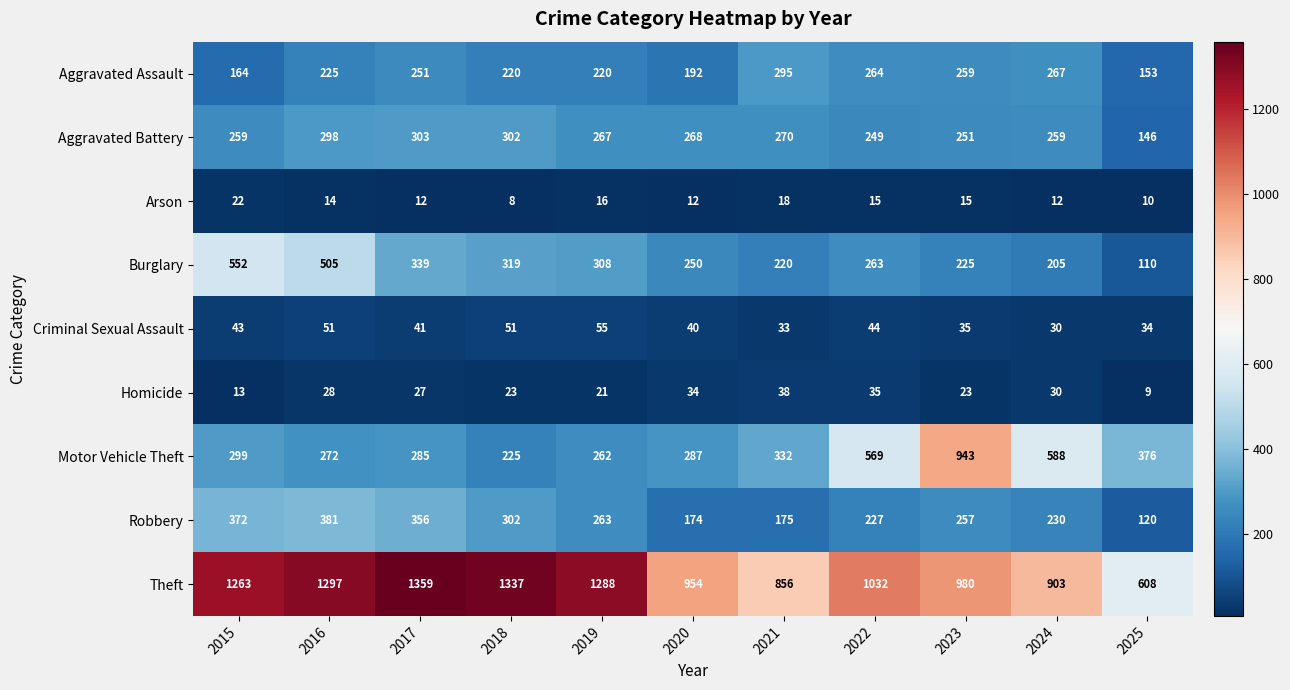

What is the difference between the Burglary values at 2024 and 2025?

95